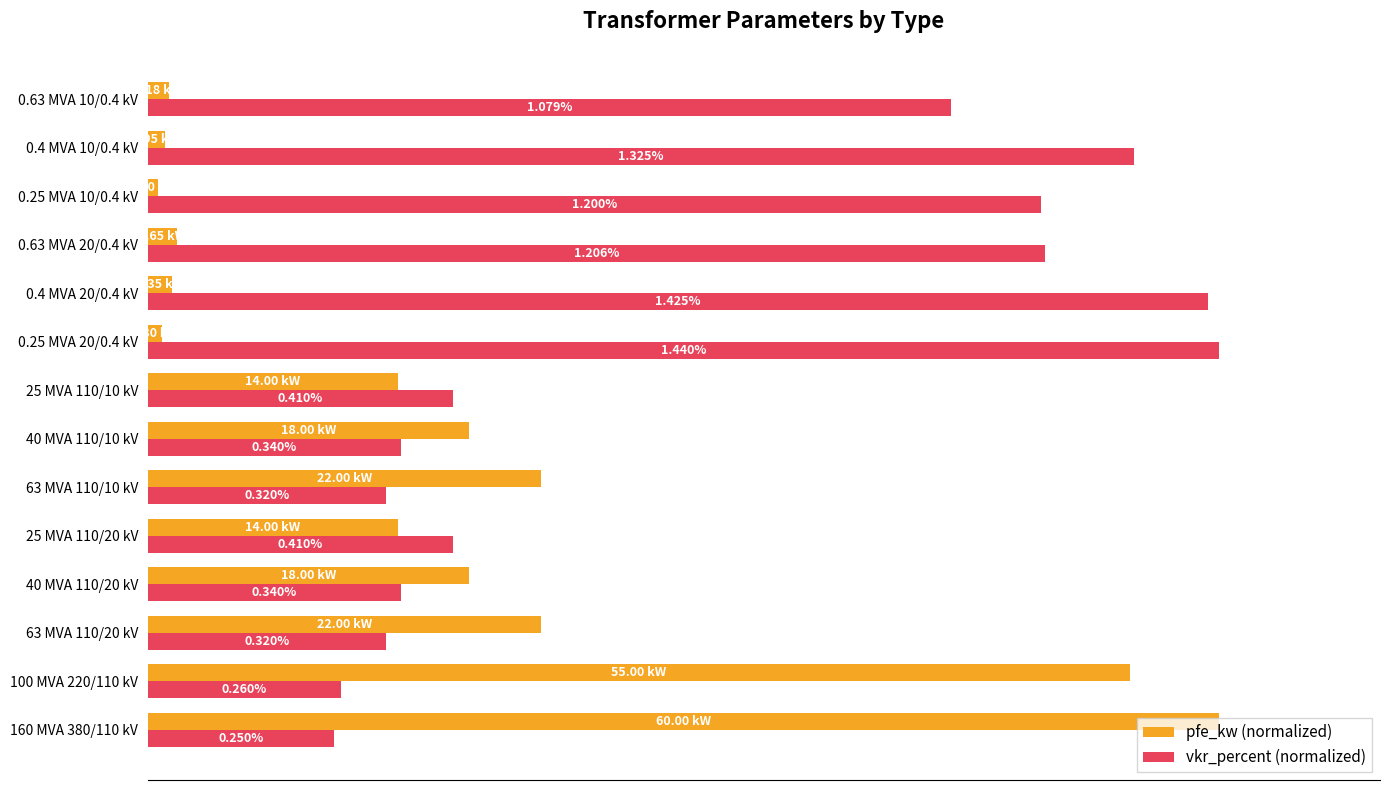

What are all the series names shown in the legend?

pfe_kw (normalized), vkr_percent (normalized)